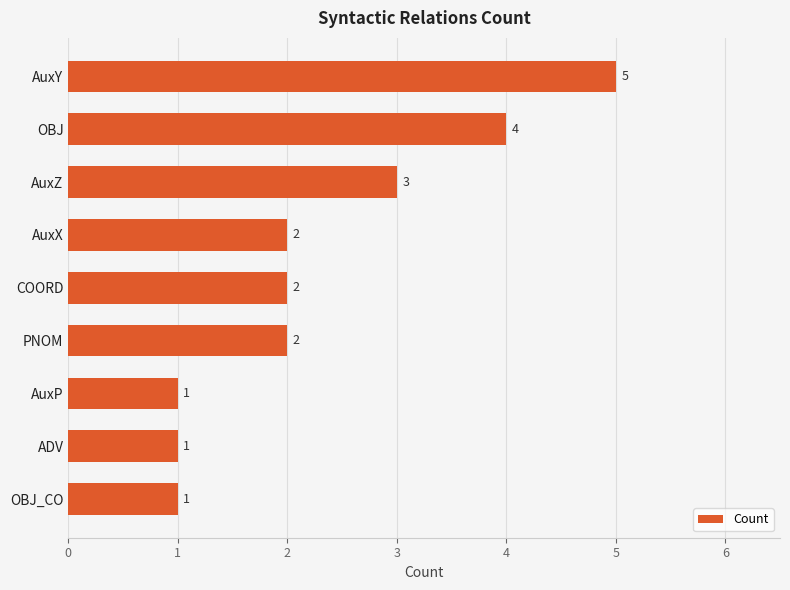

Between AuxX and ADV, which is larger?

AuxX